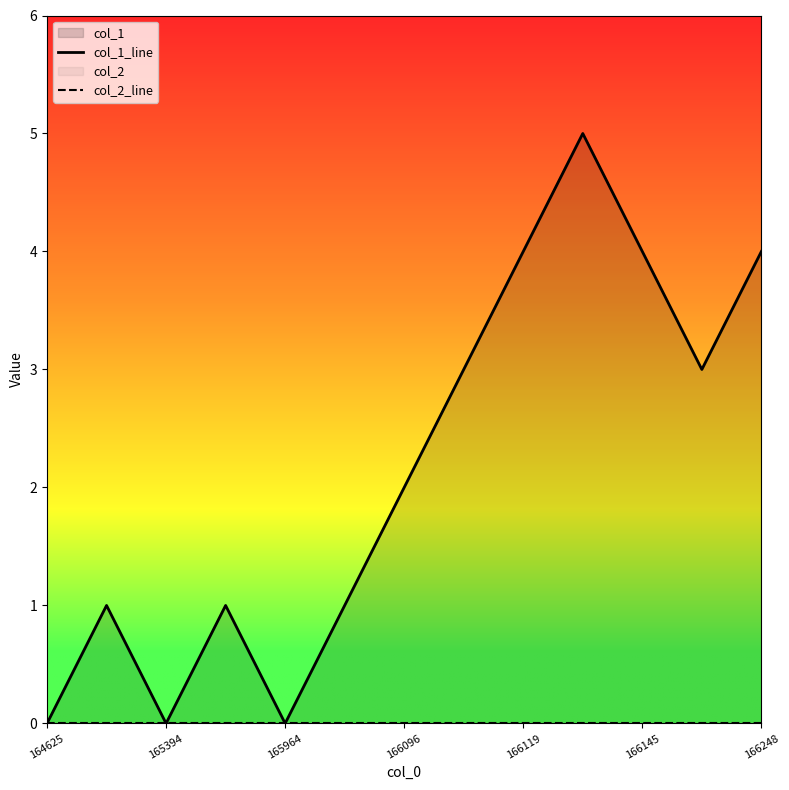

True or false: col_2_line has more than 0 points higher than both neighbors.

False